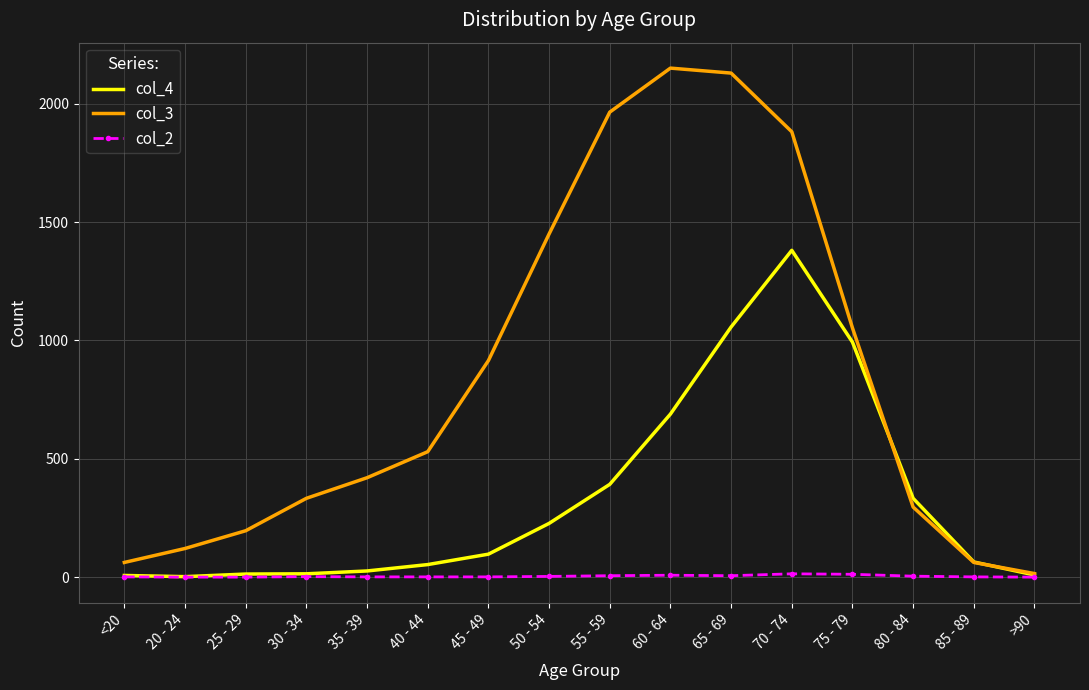

At which category does the chart reach its peak across all series?

60 - 64